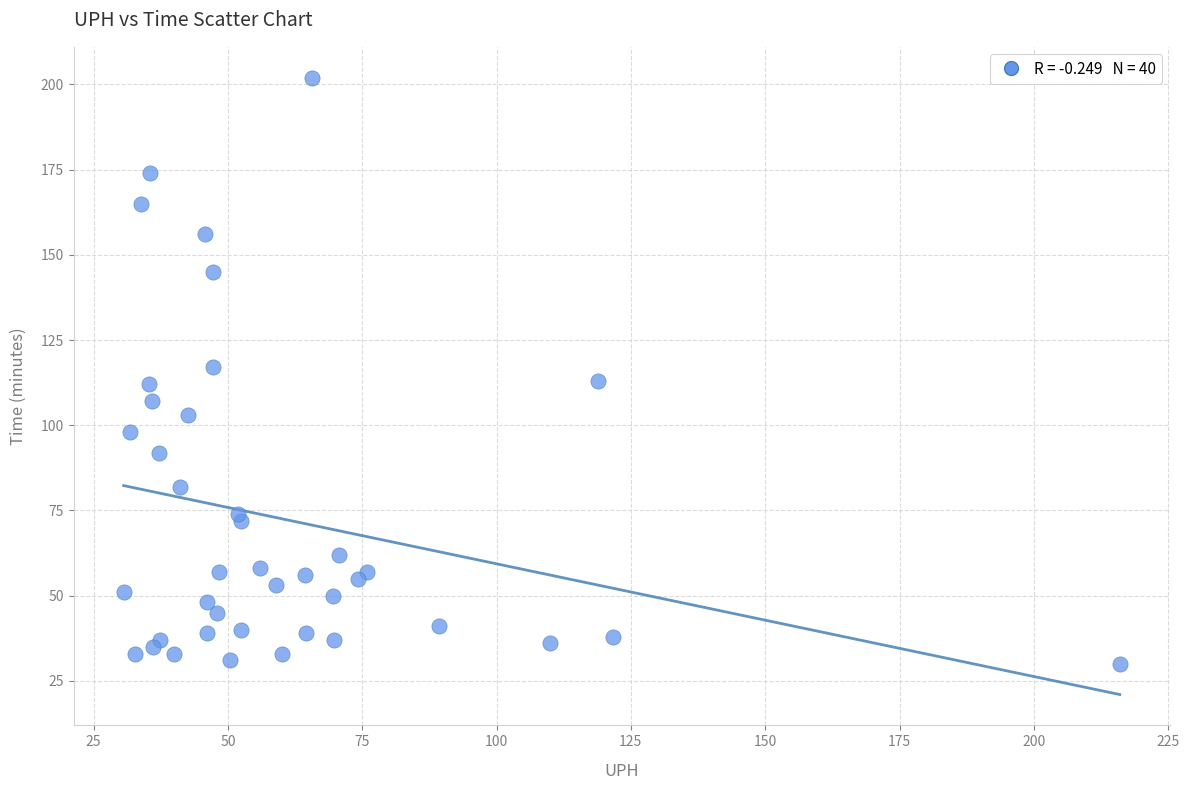

How many data points are displayed?

40